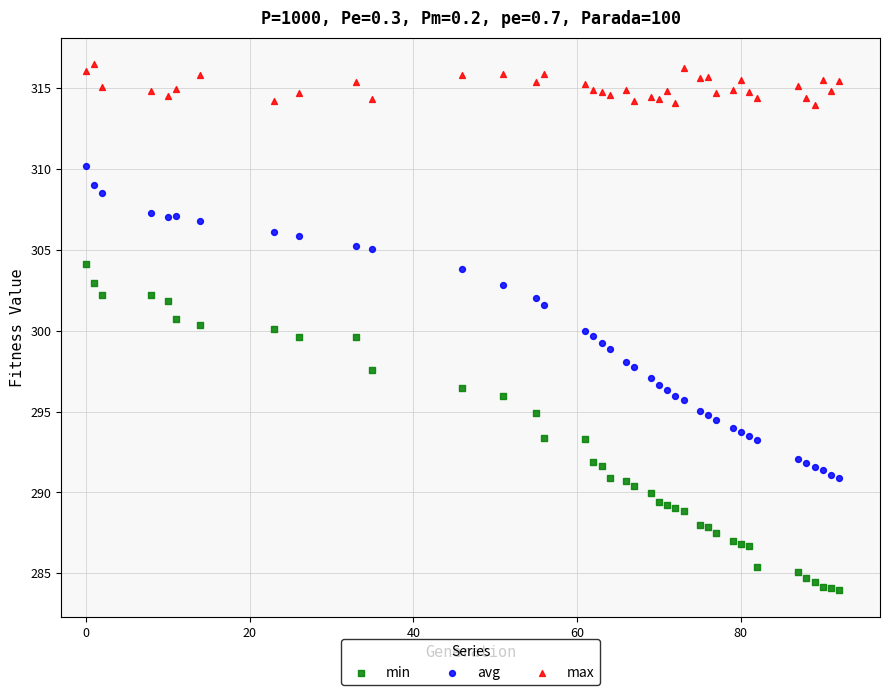

Across all data points, what is the range of X values (max minus min)?

92.0